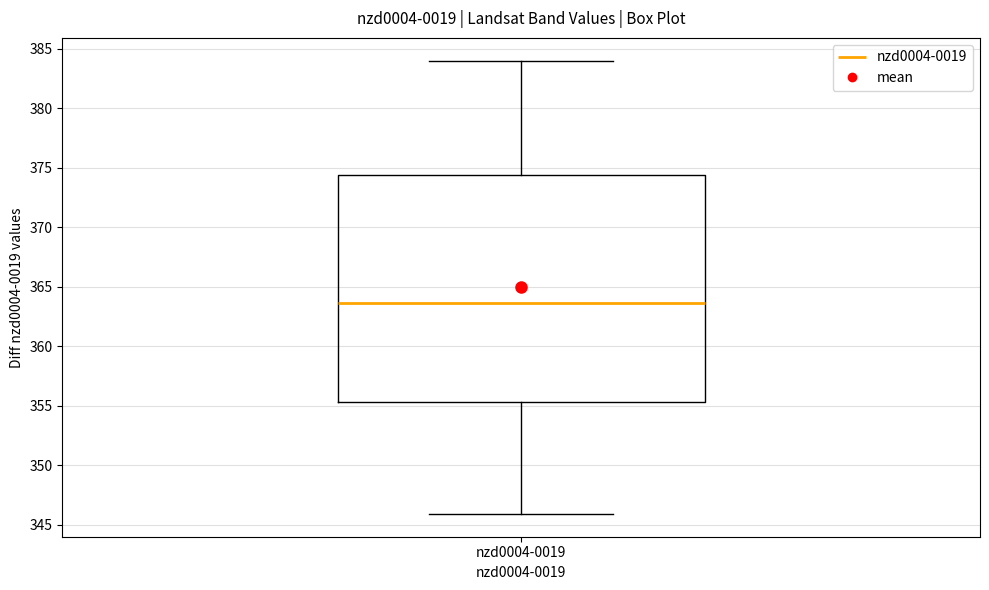

Transcribe this box plot: give where the median line is, the range the box spans, and where the two whiskers end, as read against the y-axis. The values are not printed on the chart, so give them approximately, as read against the axis.

median 363.5, box 355.5 to 374.5, whiskers 346.0 to 384.0